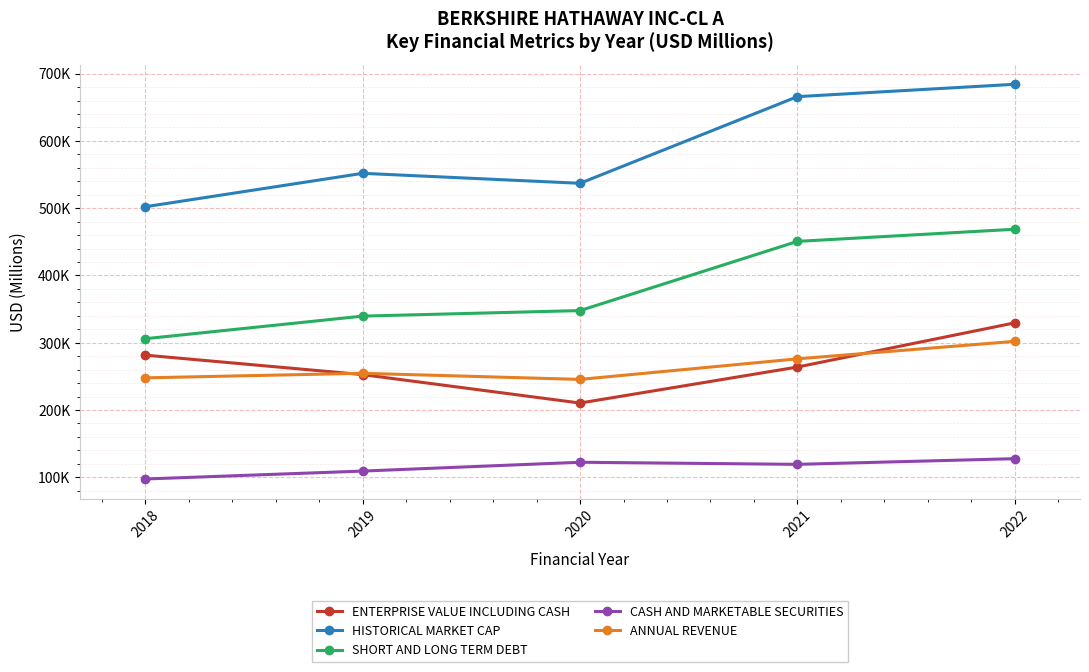

Does the chart have visible grid lines?

Yes